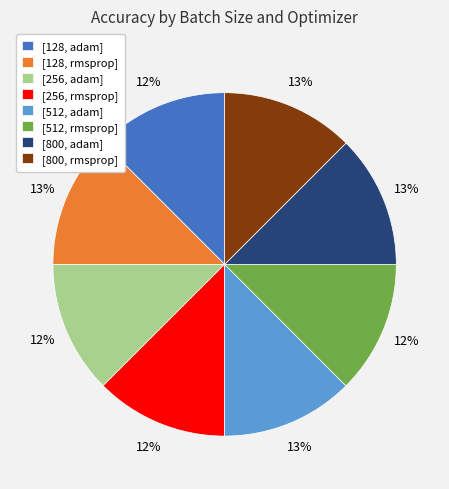

The [512, adam] slice represents 21% of the pie. True or false?

False